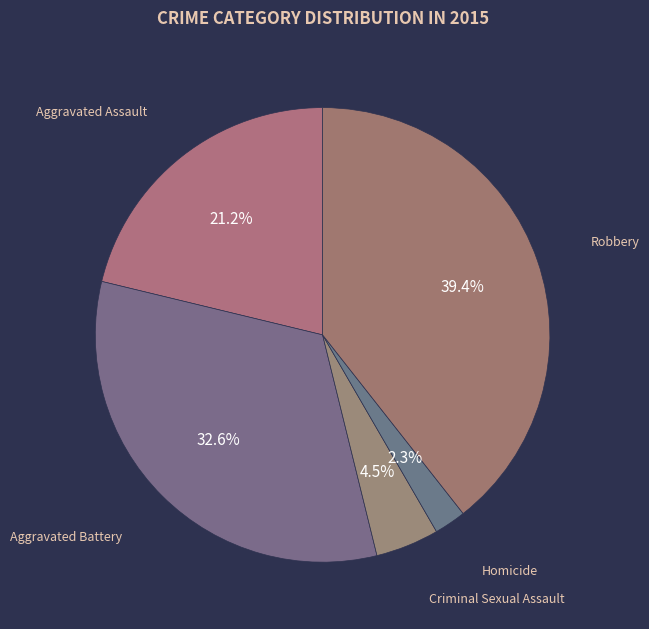

Does Criminal Sexual Assault account for over 50% of the chart?

No